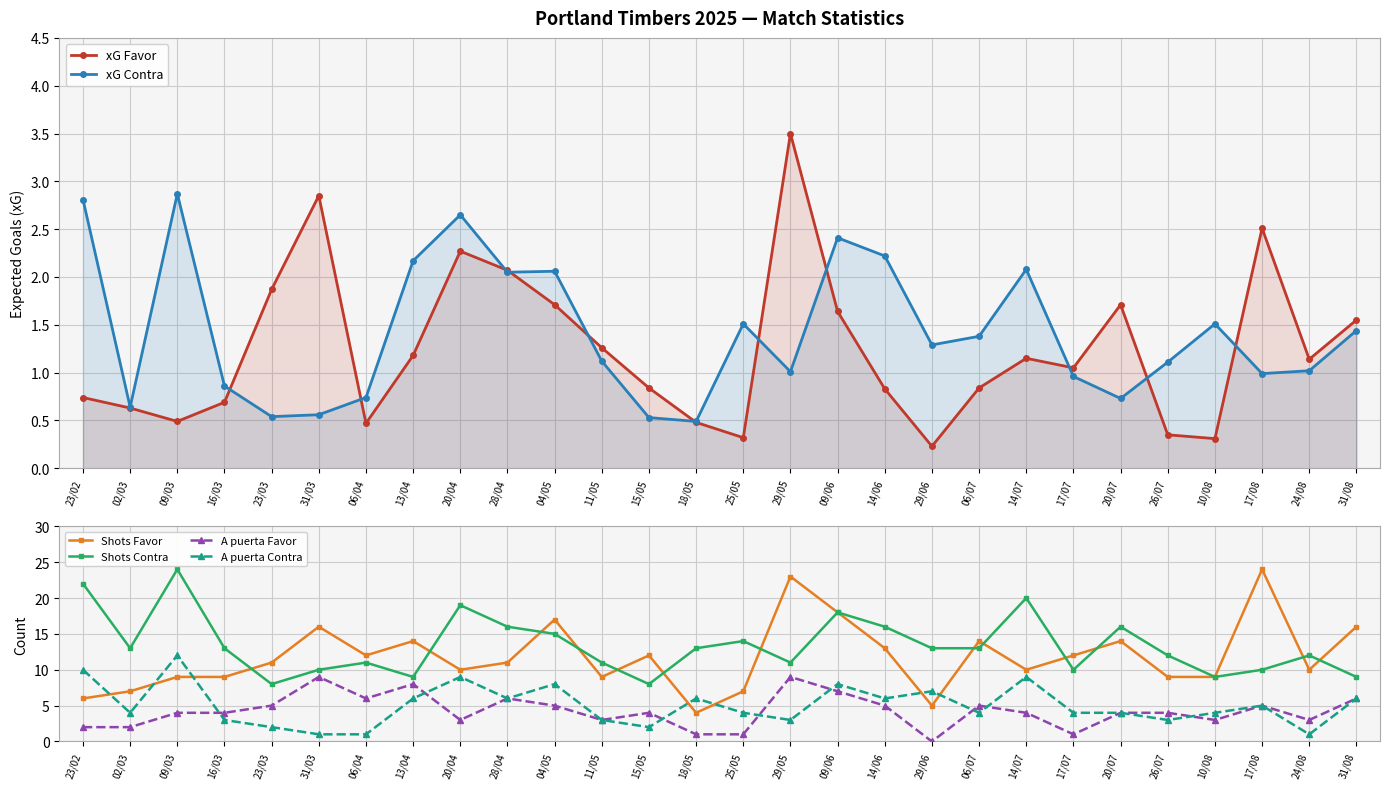

What is the minimum value for xG Contra?

0.5